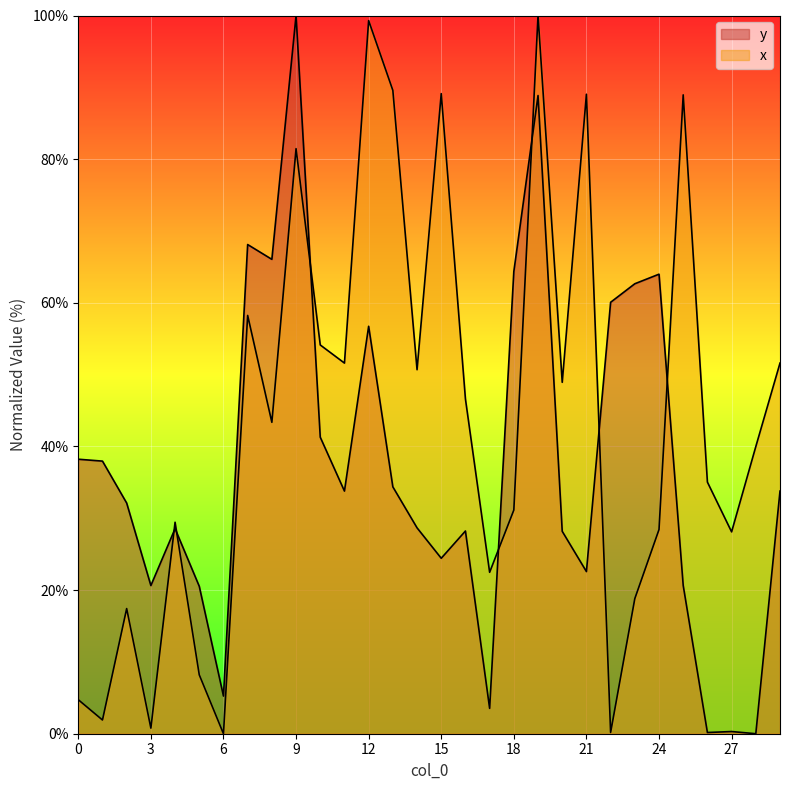

What is the difference between the second highest and minimum values in the y series?

88.9